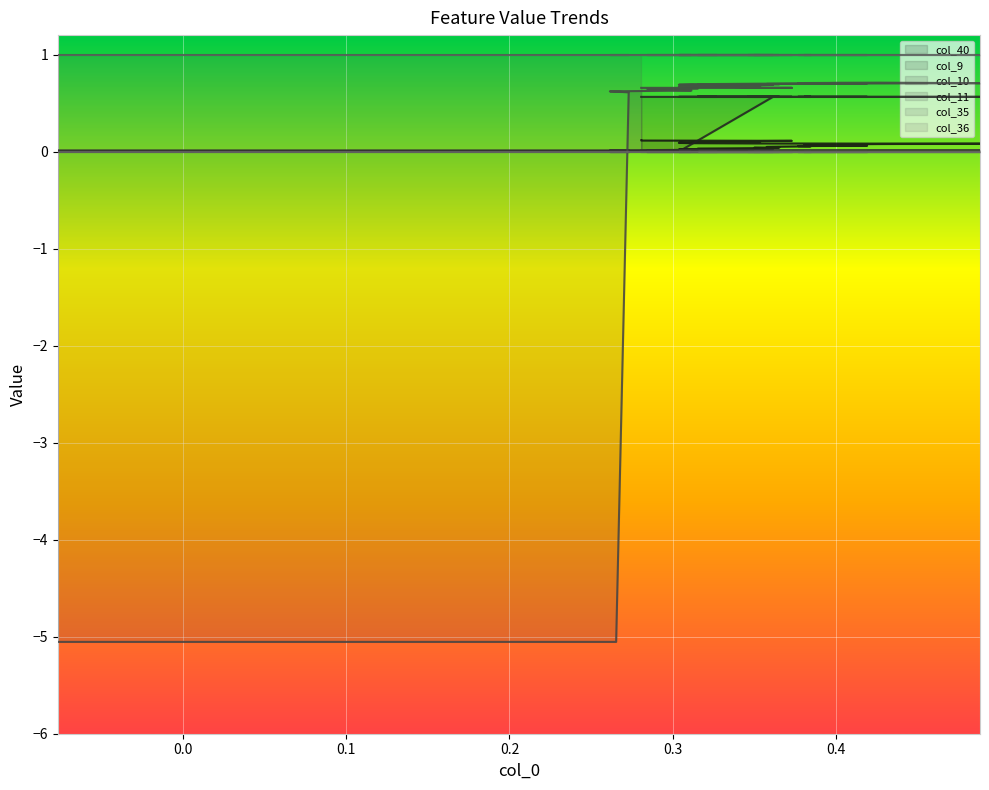

Is it true that col_11 equals 0.4 at 24?

False